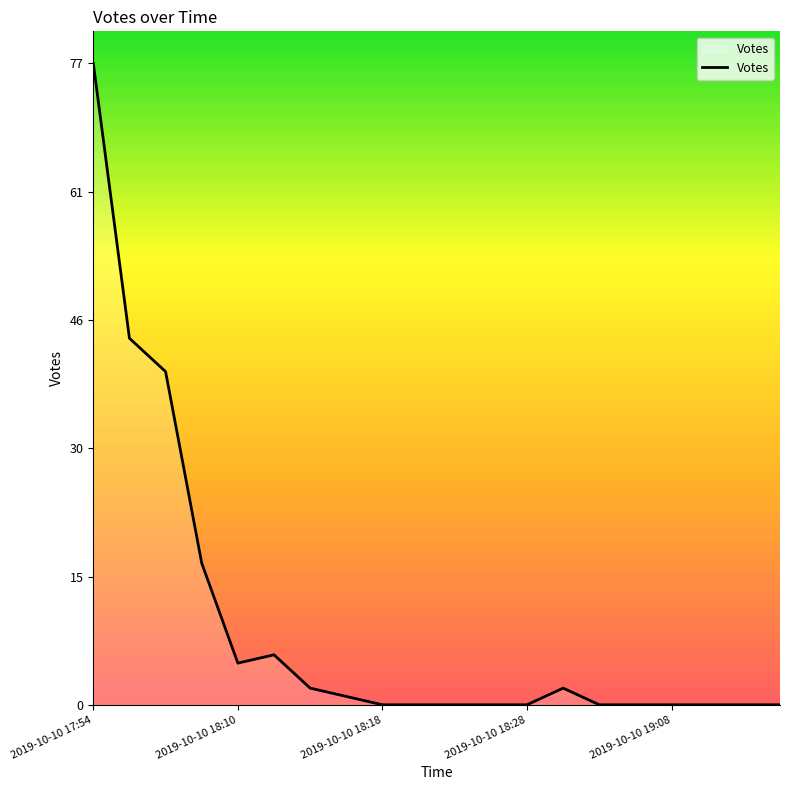

What is the maximum value shown in the chart?

77